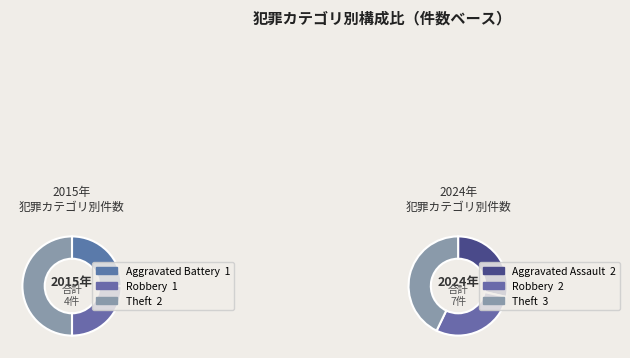

To the nearest percent, what is the difference between the 3 and 2 slice percentages?

25%